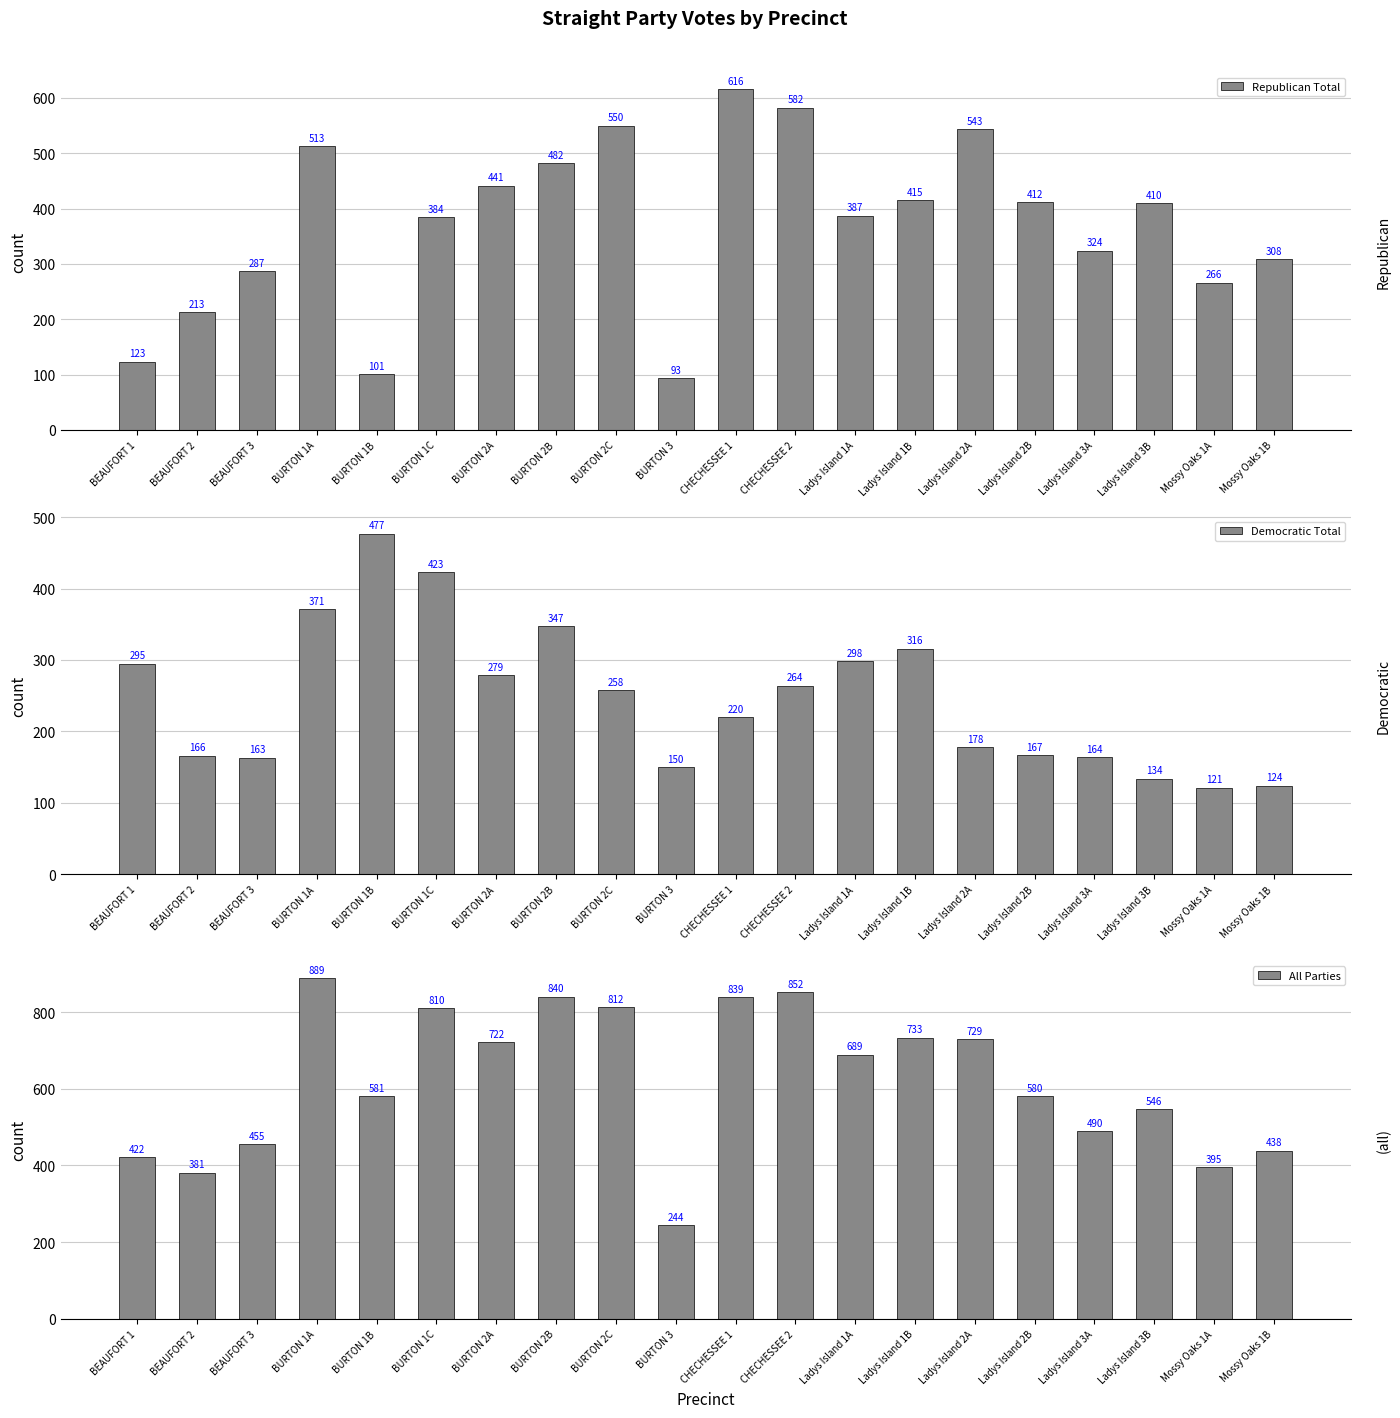

Rank the series by their maximum value, from lowest to highest.

Democratic Total, Republican Total, All Parties